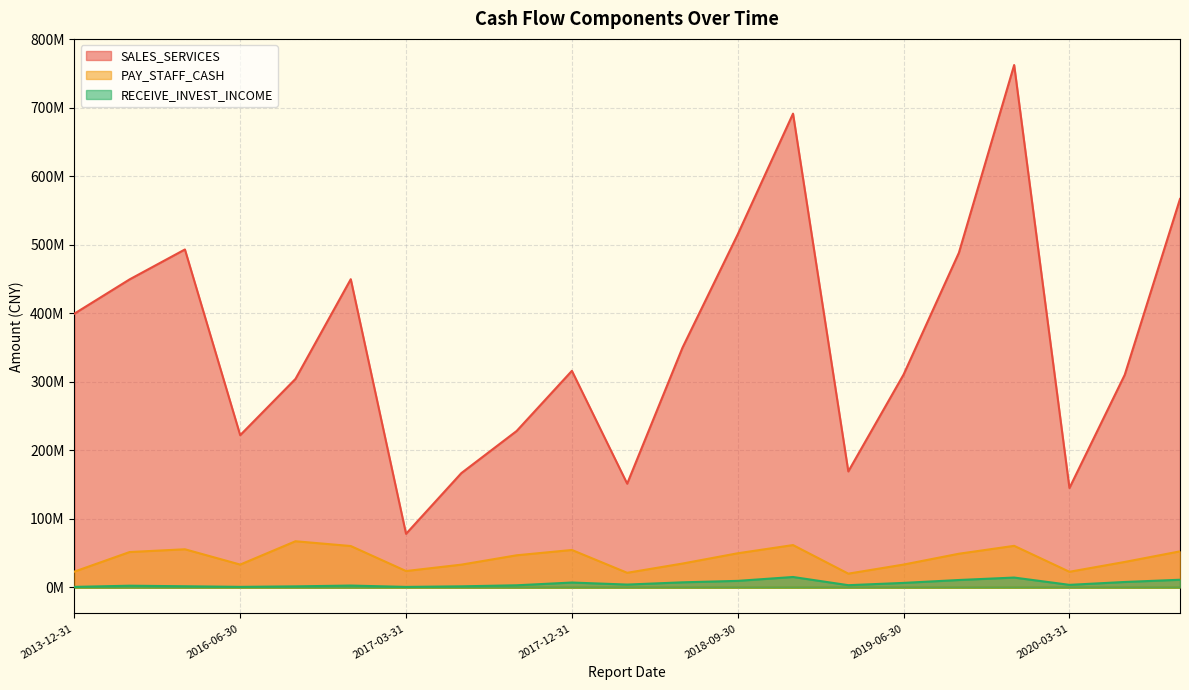

How many interior local peaks does the RECEIVE_INVEST_INCOME series have?

5